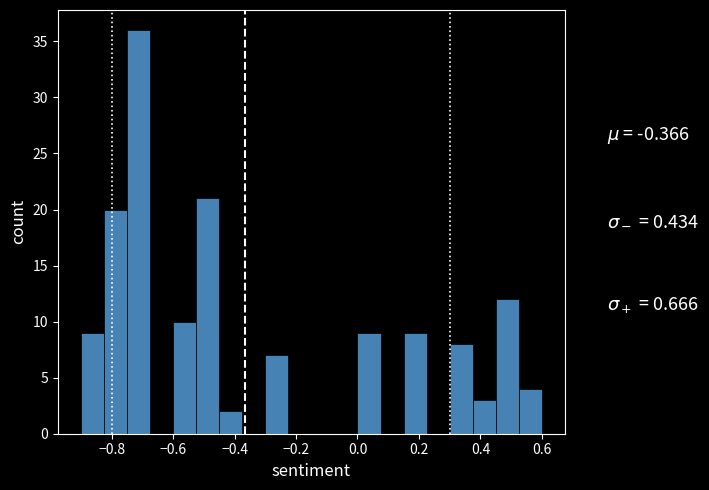

Read against the x-axis, roughly where is the centre of the tallest bar?

-0.72